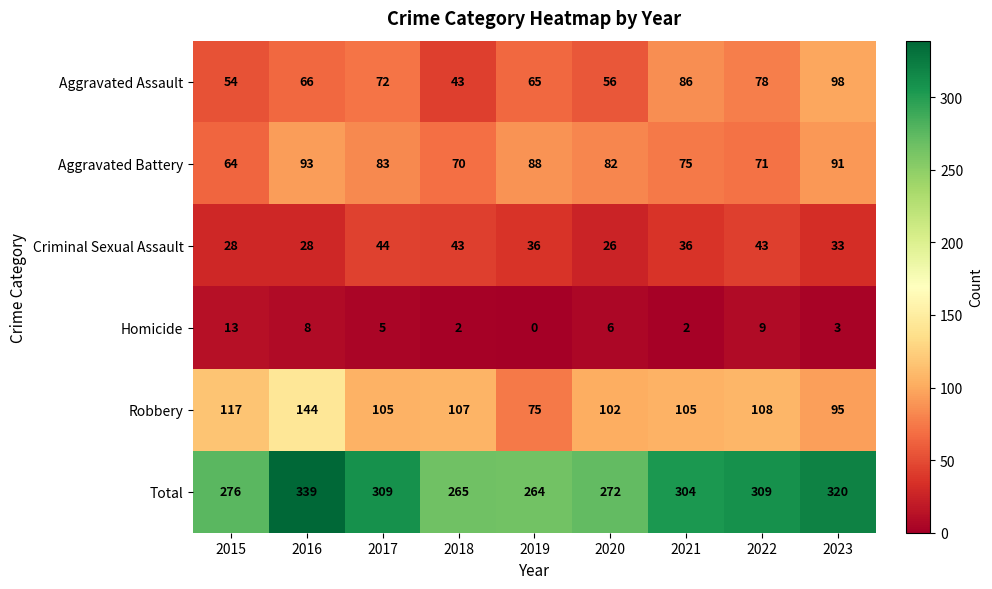

At how many categories does at least one series exceed 10?

9